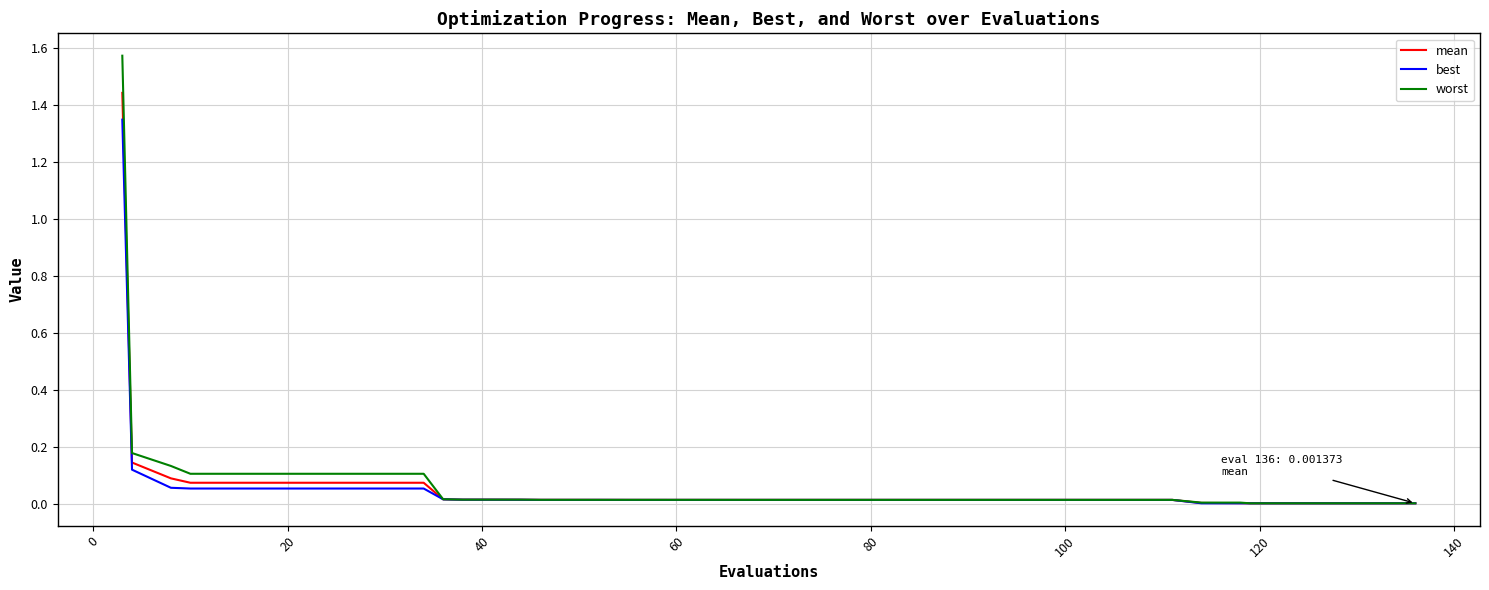

True or false: worst has more than 0 interior local peaks.

True